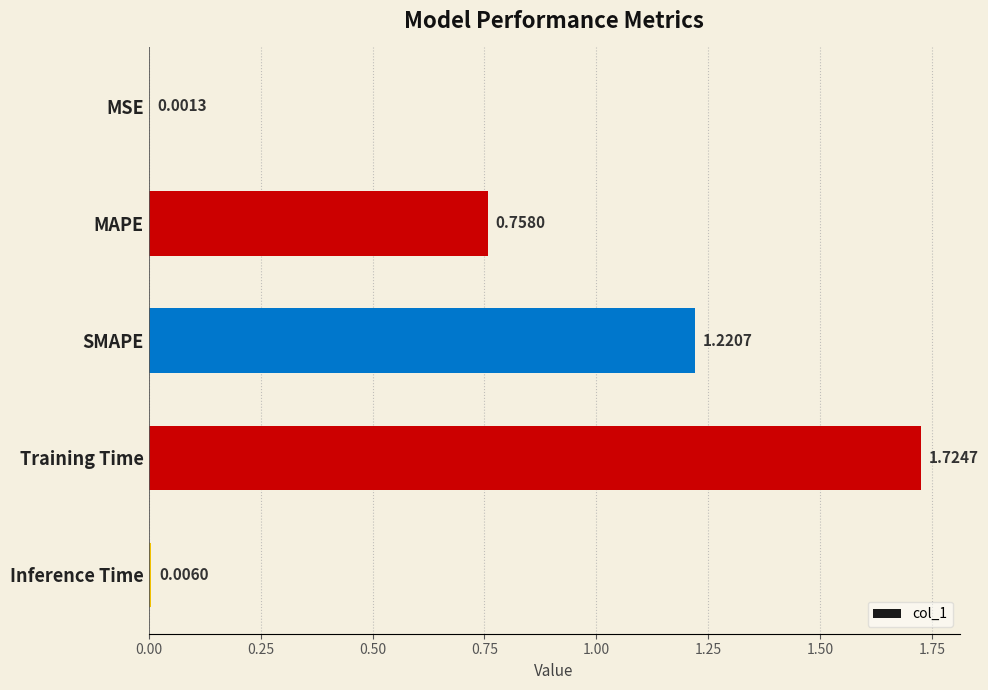

What is the change in value from SMAPE to Inference Time?

-1.2